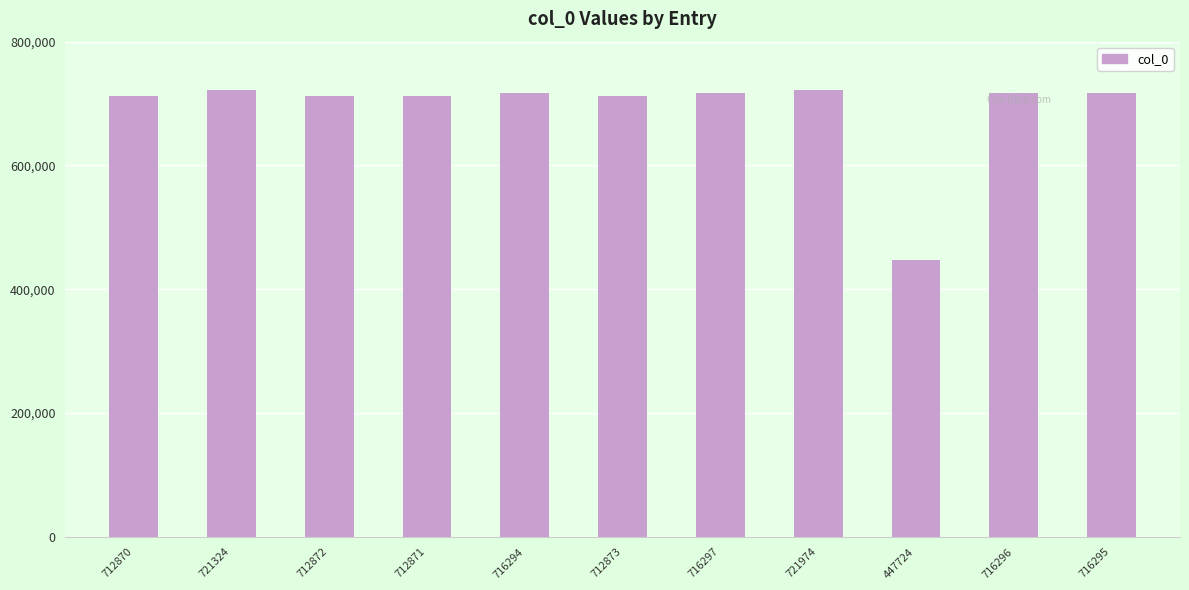

What is the ratio of the value at 716297 to the value at 712871?

1.0